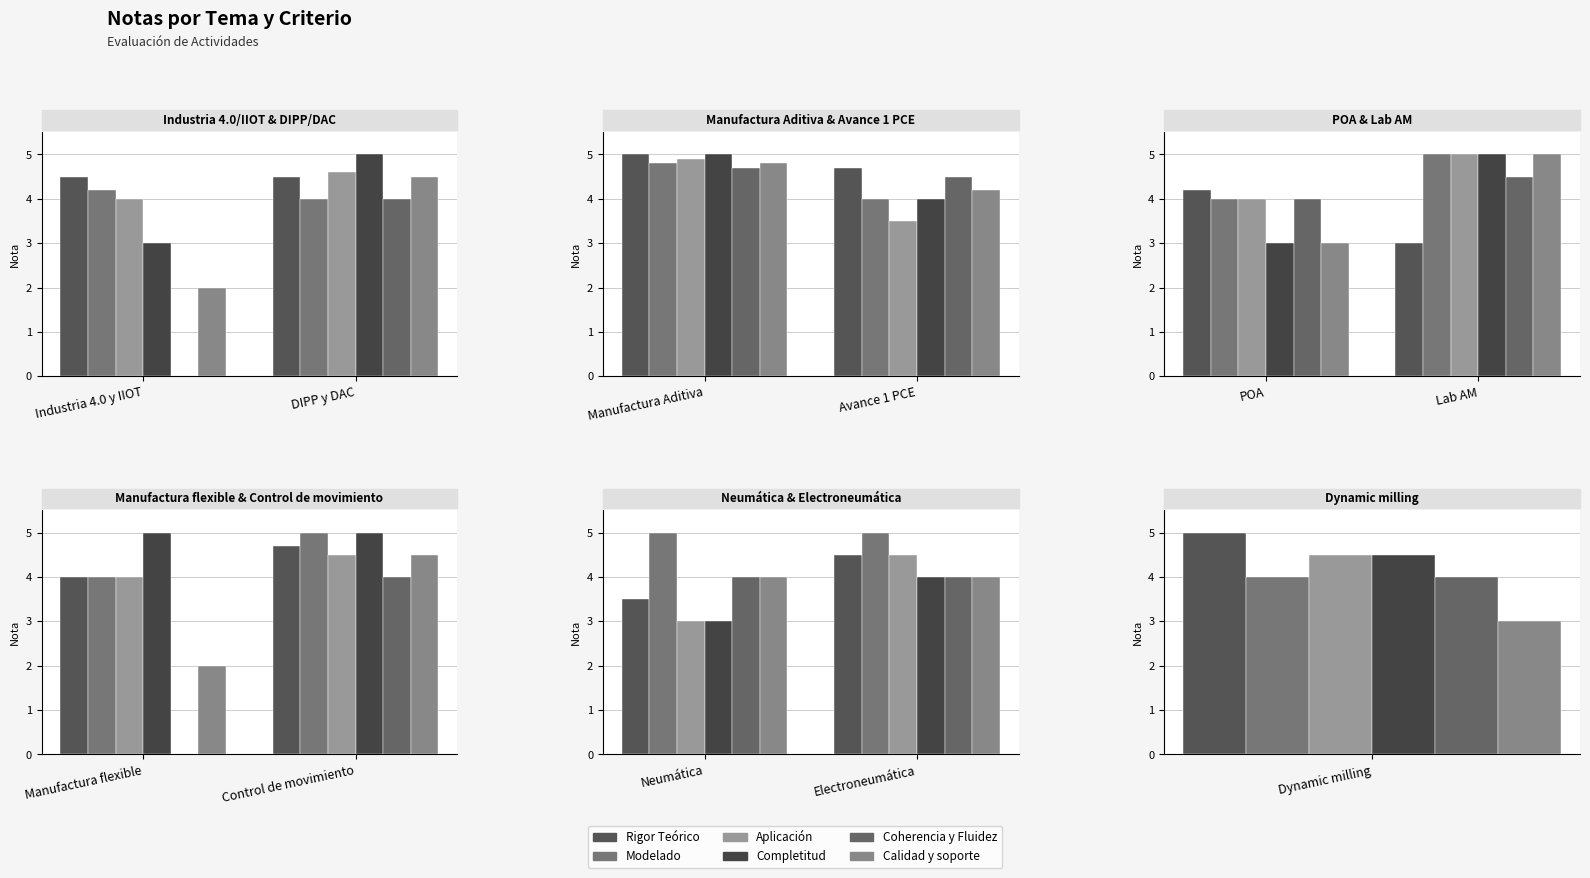

What is the label of the 2nd bar from the right?

Neumática